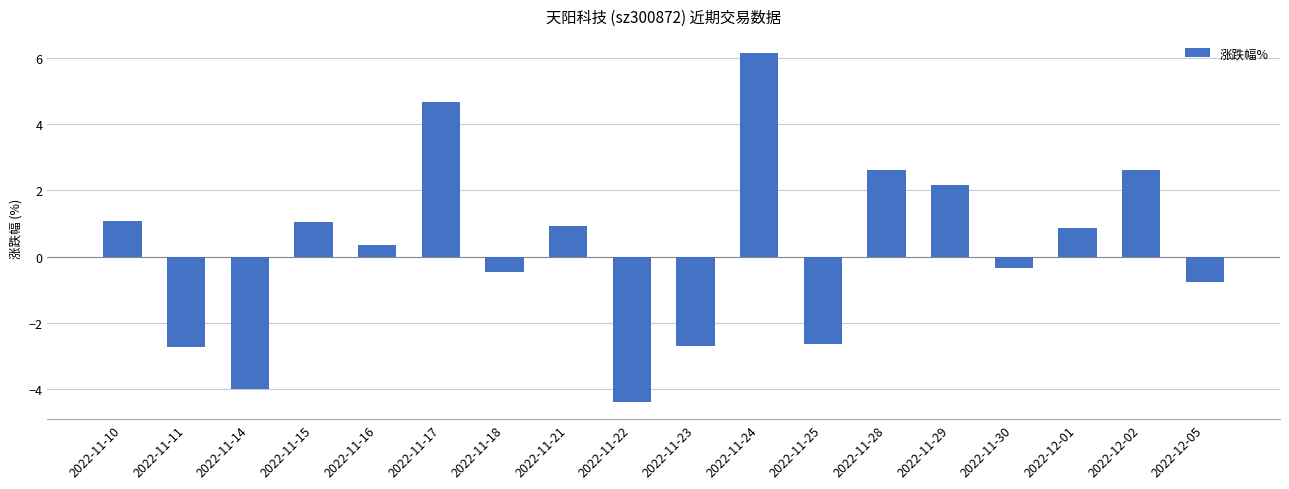

What position from the right is 2022-11-21?

11